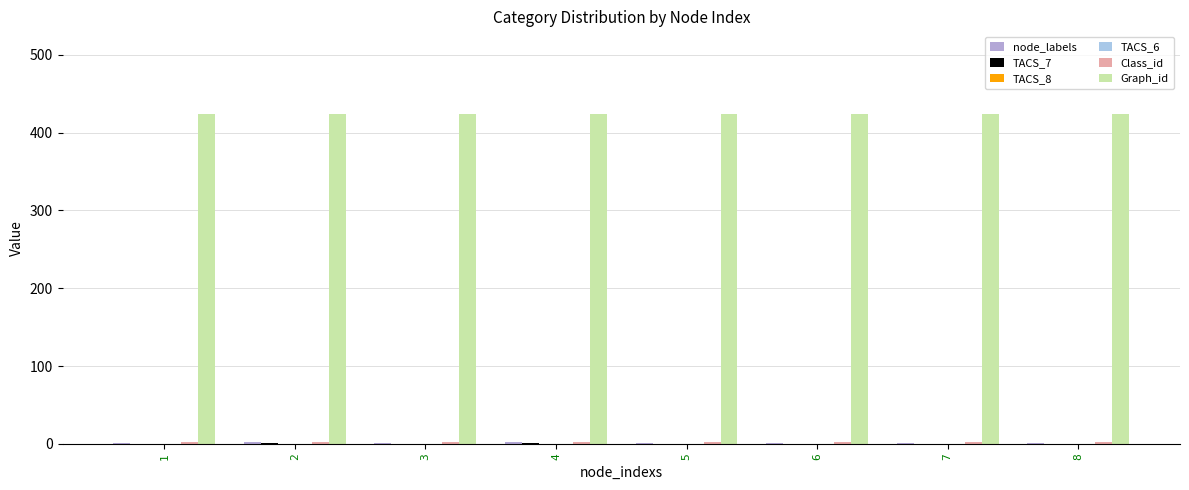

Does the chart contain any negative values?

No